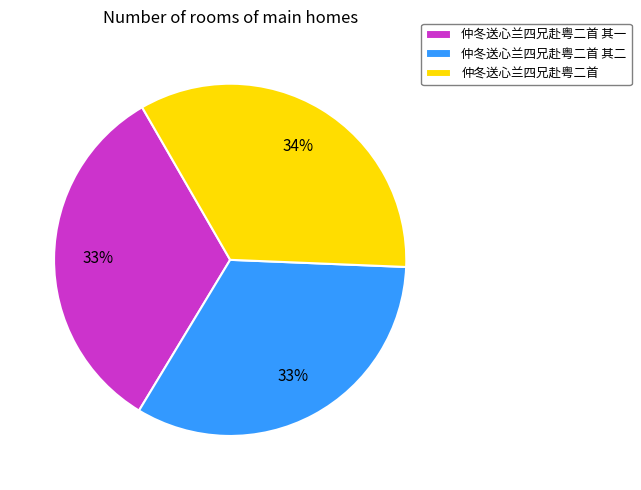

Do 仲冬送心兰四兄赴粤二首 and 仲冬送心兰四兄赴粤二首 其二 together represent more than half of the pie?

Yes